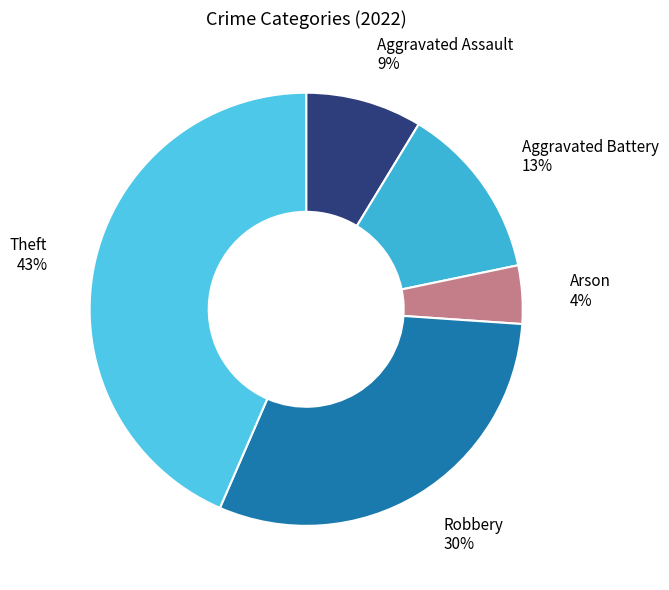

Which category has the smallest portion of the pie?

Arson